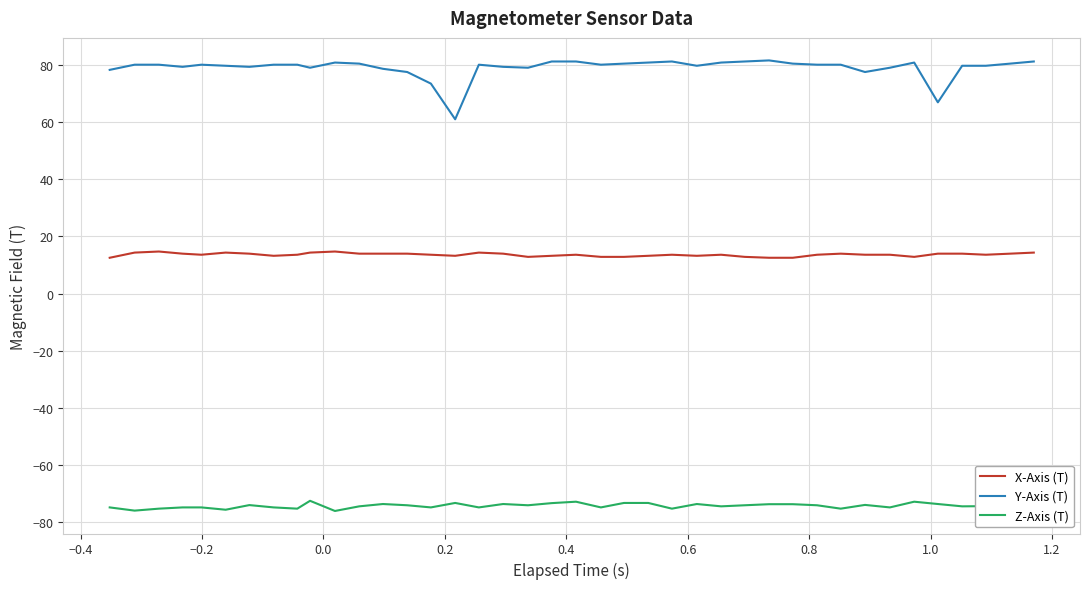

Which series has the widest spread of values?

Y-Axis (T)